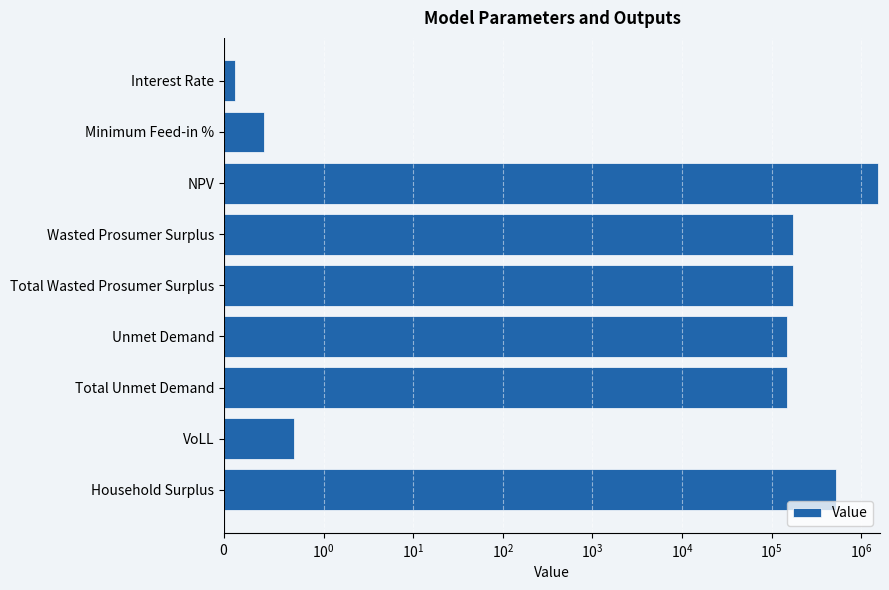

What is the smallest value displayed?

0.1